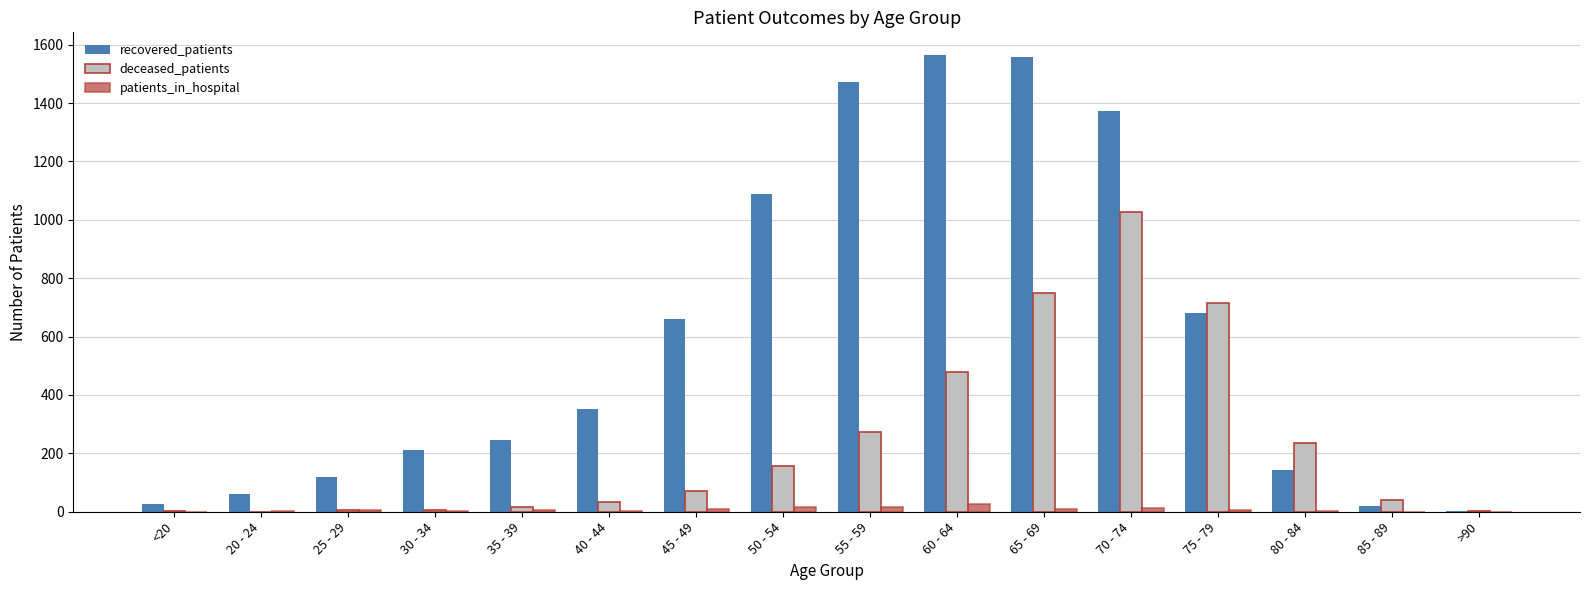

Which category has the highest value in the deceased_patients series?

70 - 74